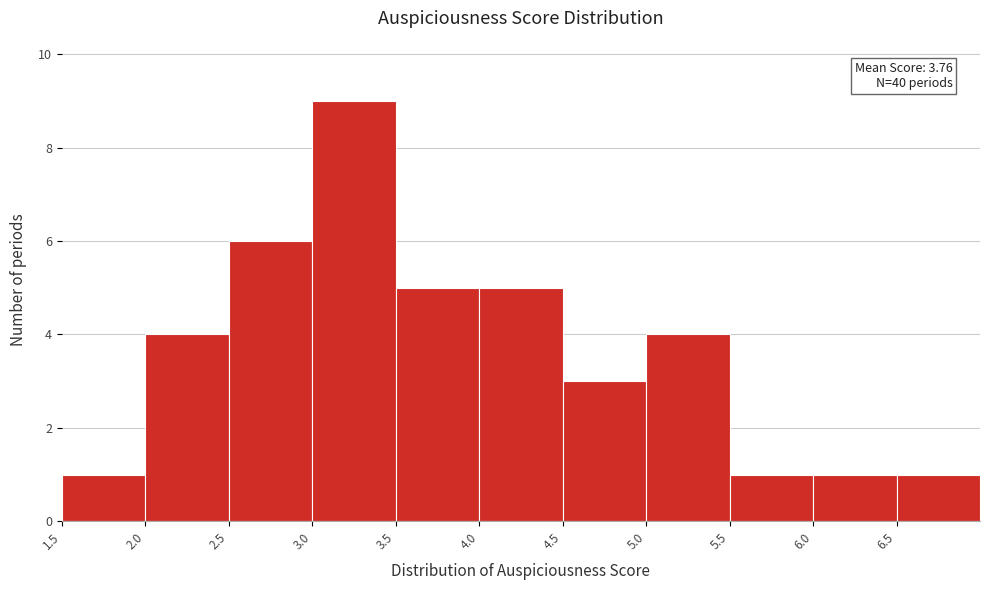

Over which range of the x-axis is the bar tallest?

3.0 to 3.5